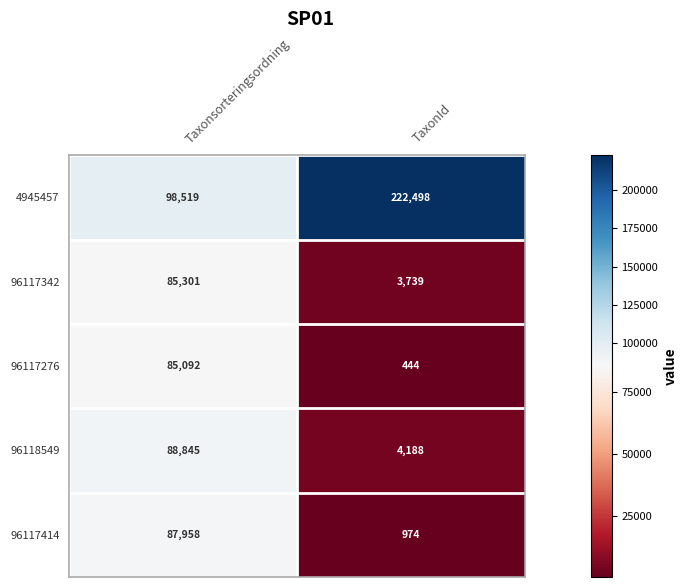

At which category is the sum across all series the highest?

Taxonsorteringsordning